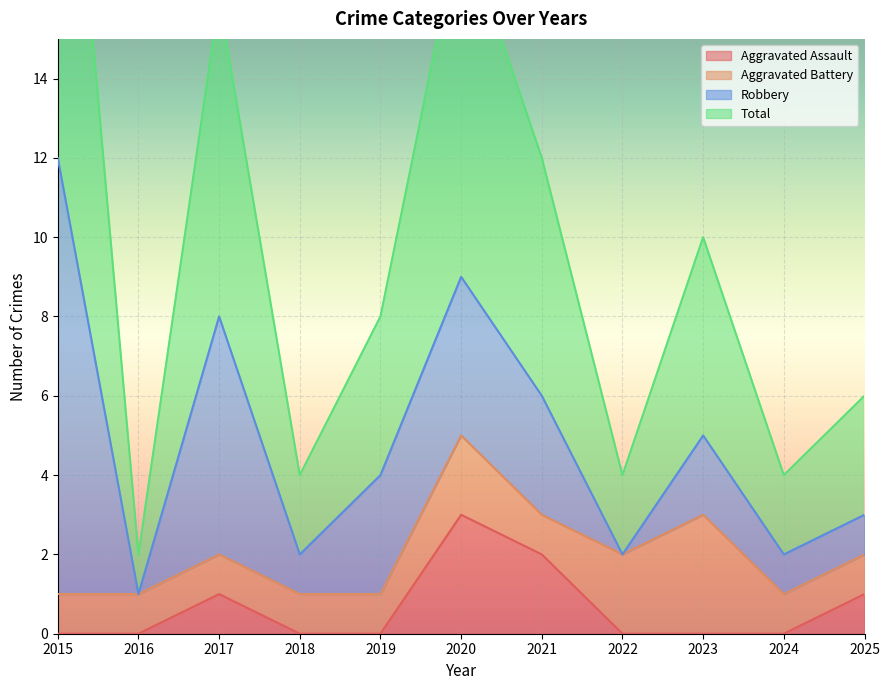

At which label is Total closest to 13?

2021